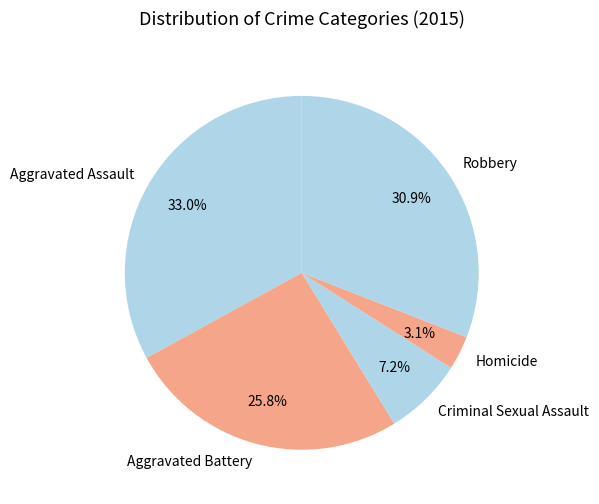

What percentage is NOT represented by Aggravated Battery?

74.2%